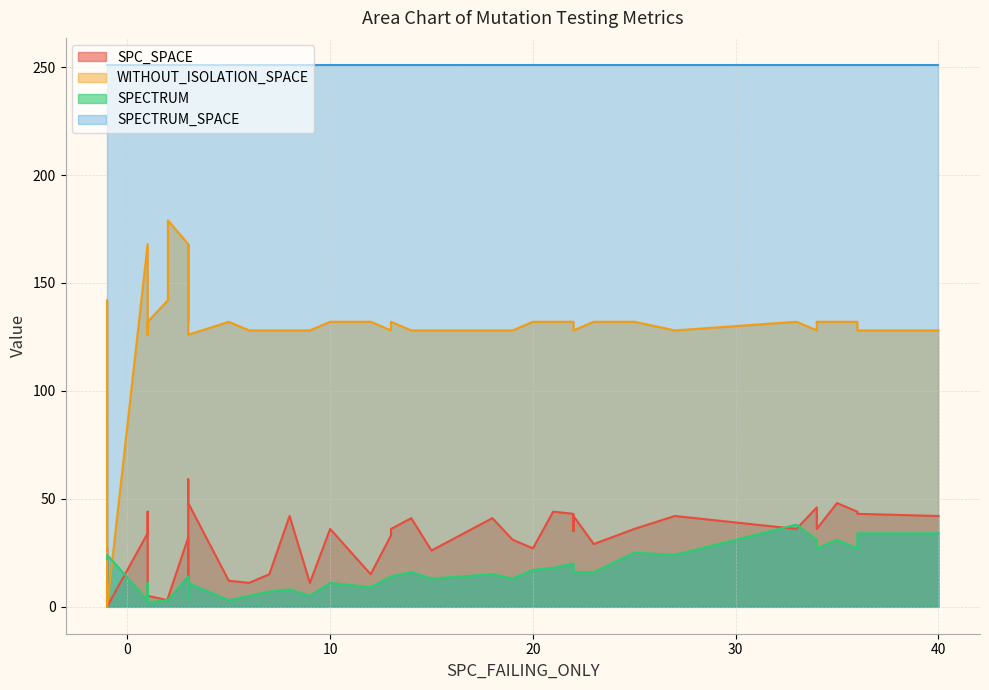

In SPECTRUM, how many points are higher than both neighbors (excluding endpoints)?

11